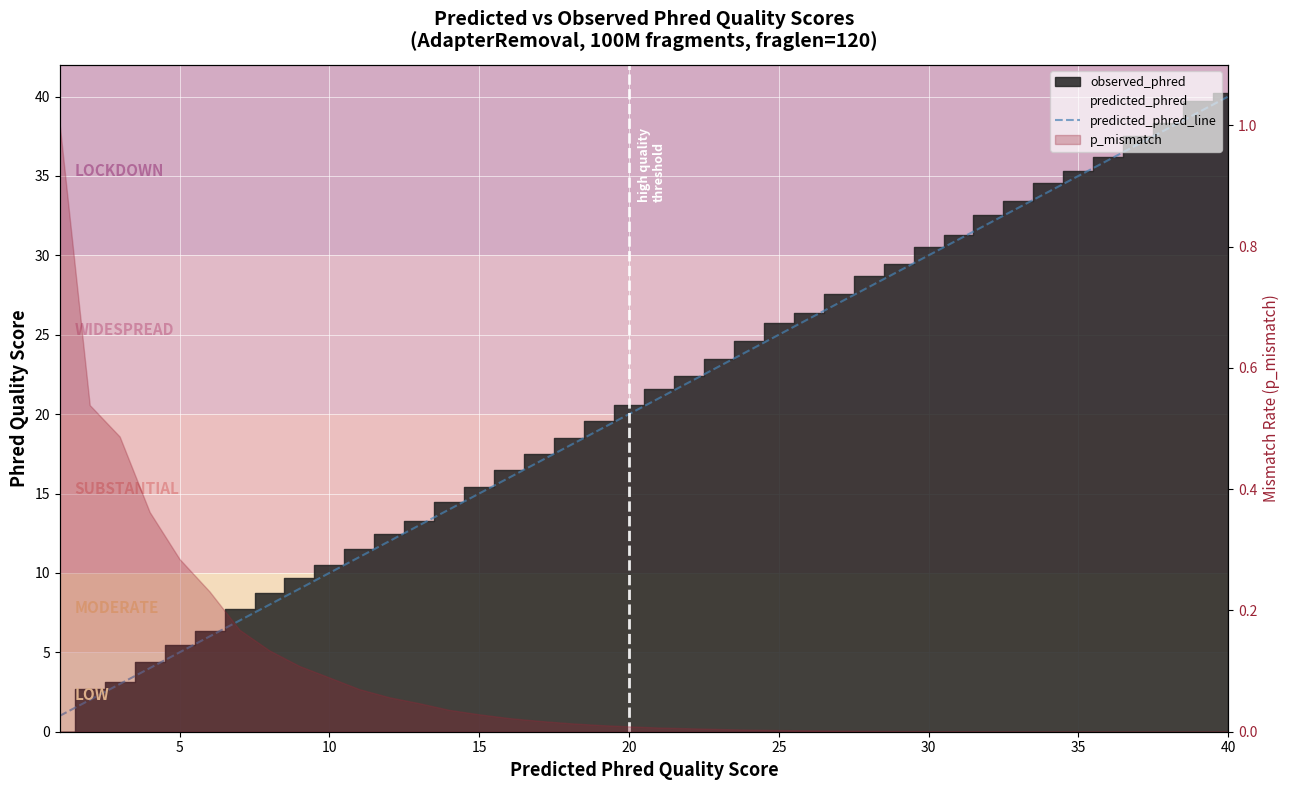

What is the label of the 4th point from the left?

15